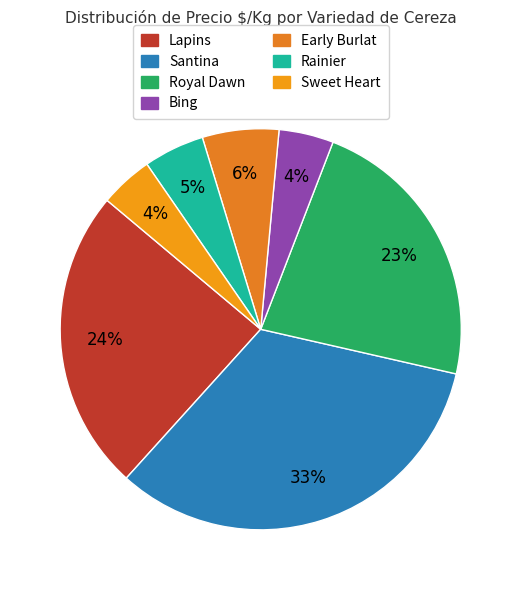

How many segments does this pie chart have?

7